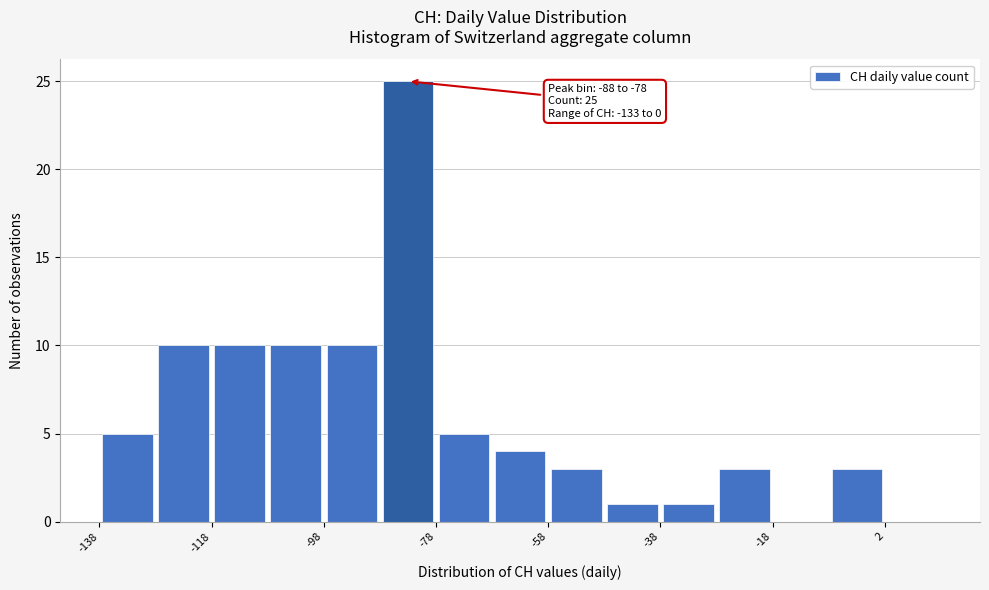

Over which range of the x-axis is the bar tallest?

-88 to -78